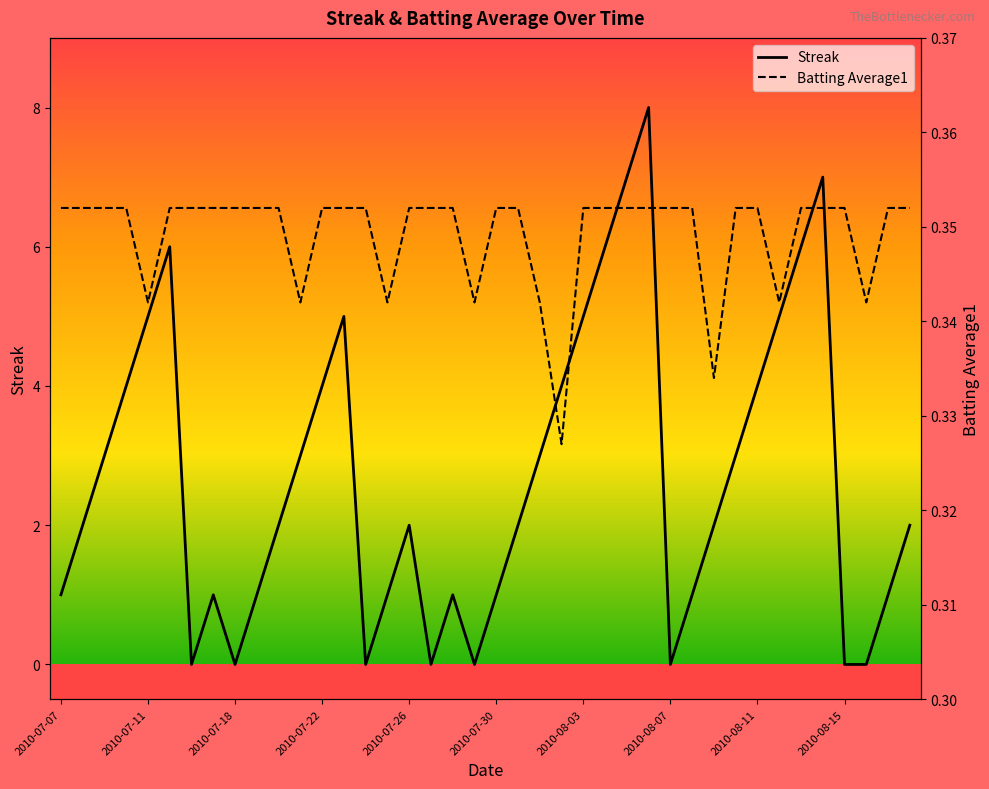

Reading left to right, list all the values displayed in this chart.

Streak: 1.0	2.0	3.0	4.0	5.0	6.0	0.0	1.0	0.0	1.0	2.0	3.0	4.0	5.0	0.0	1.0	2.0	0.0	1.0	0.0	1.0	2.0	3.0	4.0	5.0	6.0	7.0	8.0	0.0	1.0	2.0	3.0	4.0	5.0	6.0	7.0	0.0	0.0	1.0	2.0
Batting Average1: 0.4	0.4	0.4	0.4	0.3	0.4	0.4	0.4	0.4	0.4	0.4	0.3	0.4	0.4	0.4	0.3	0.4	0.4	0.4	0.3	0.4	0.4	0.3	0.3	0.4	0.4	0.4	0.4	0.4	0.4	0.3	0.4	0.4	0.3	0.4	0.4	0.4	0.3	0.4	0.4